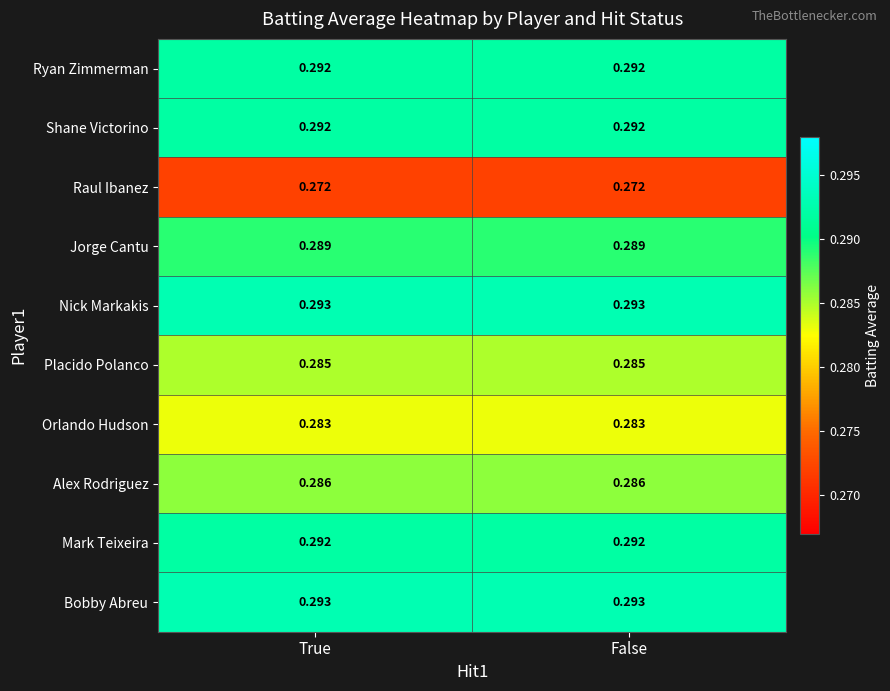

Is the value of Placido Polanco at False greater than the value of Raul Ibanez at True?

Yes